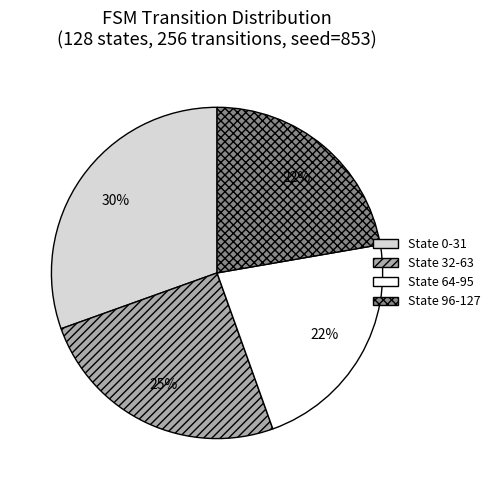

How many segments does this pie chart have?

4